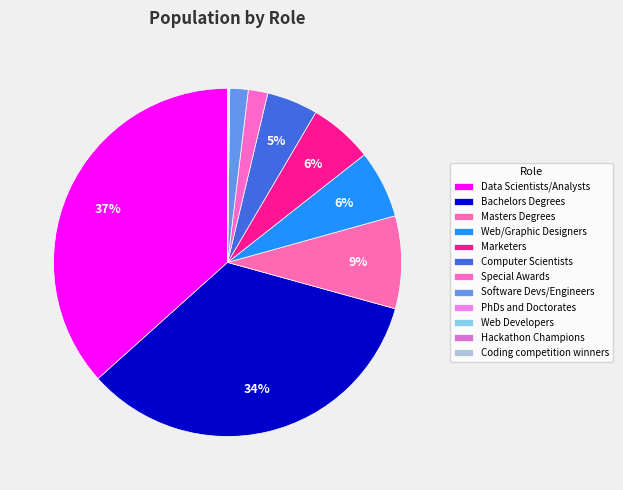

To the nearest percent, what is the average slice percentage?

8%